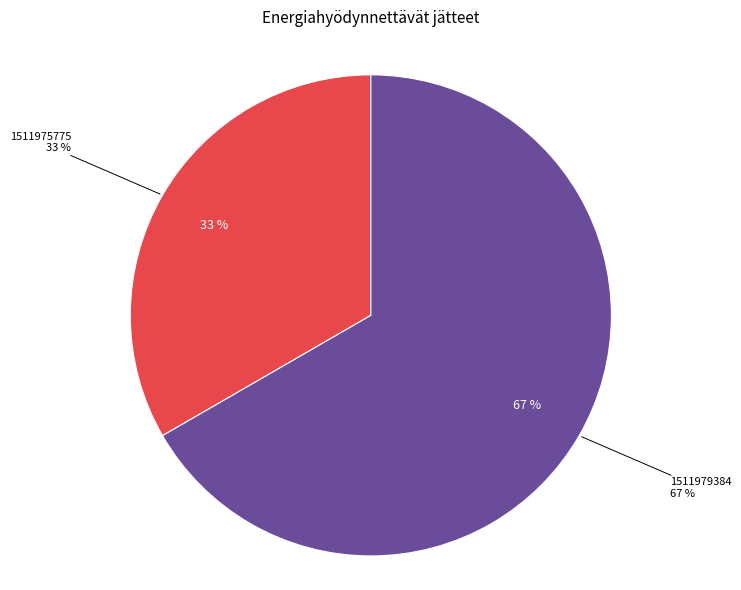

How many segments does this pie chart have?

2